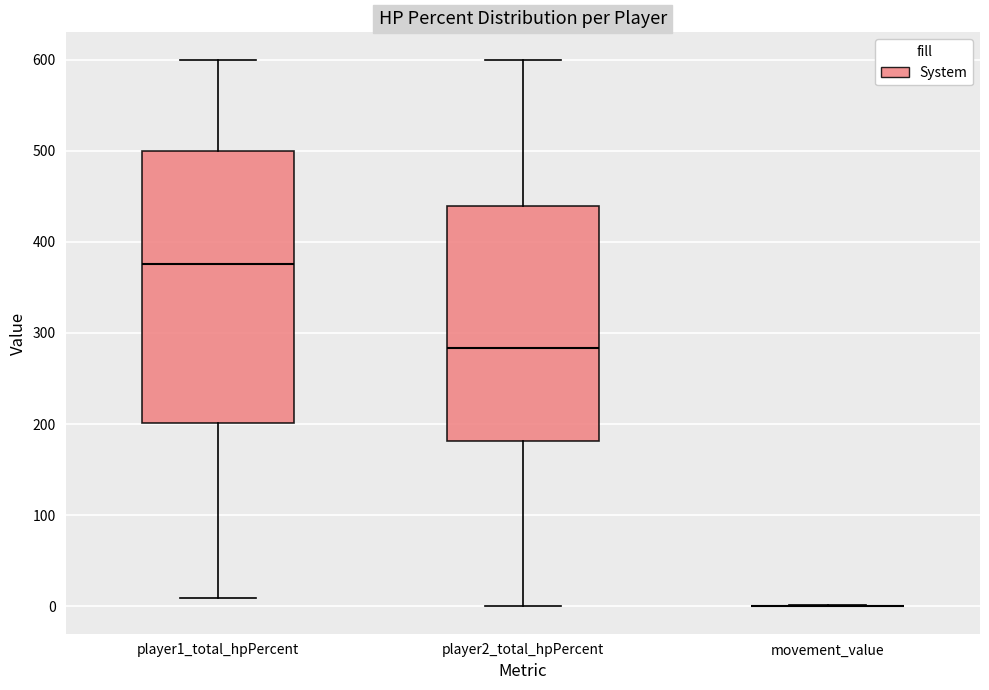

Where does the median line of the box for player1_total_hpPercent sit on the y-axis? The values are not printed on the chart, so give them approximately, as read against the axis.

380